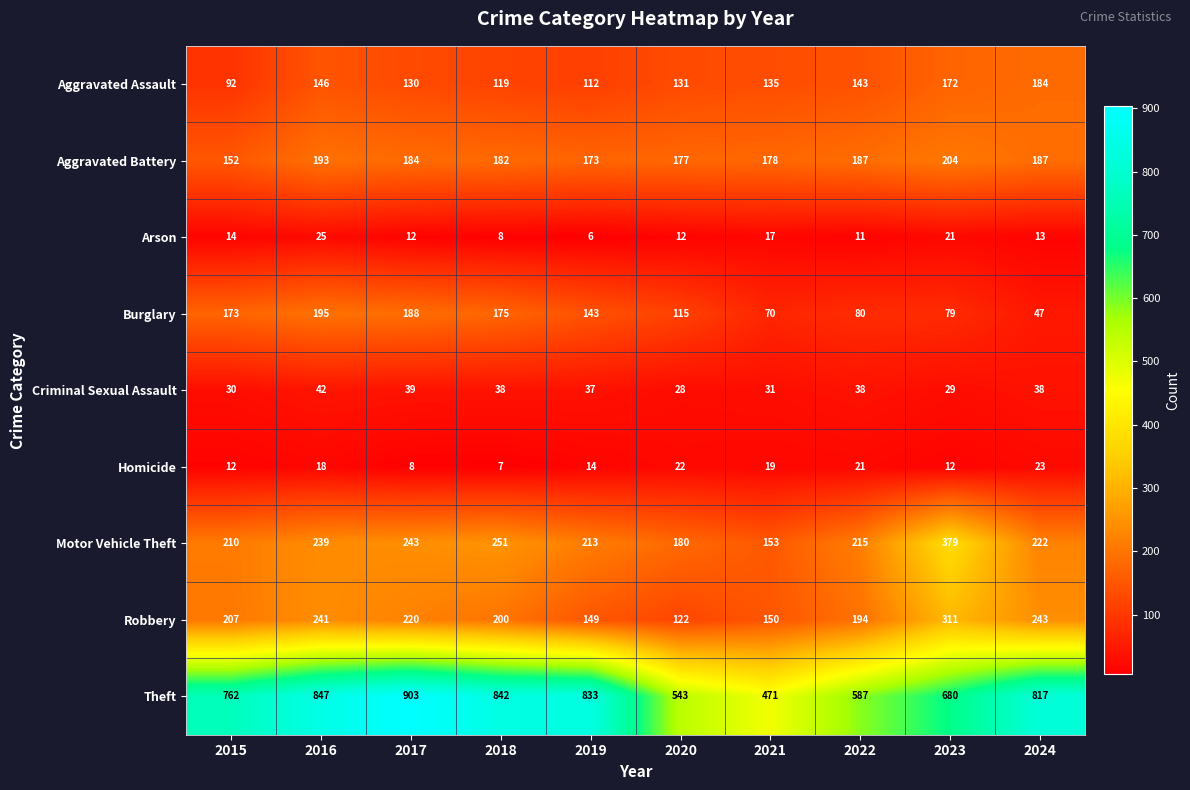

Which series has the largest range (max minus min)?

Theft